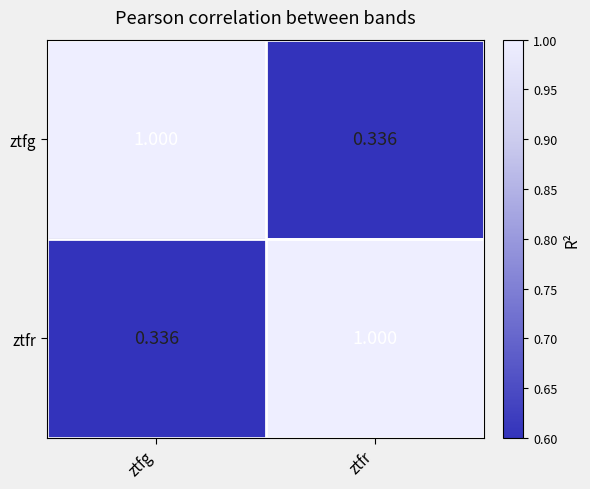

What is the difference between the highest and lowest values at ztfr?

0.7